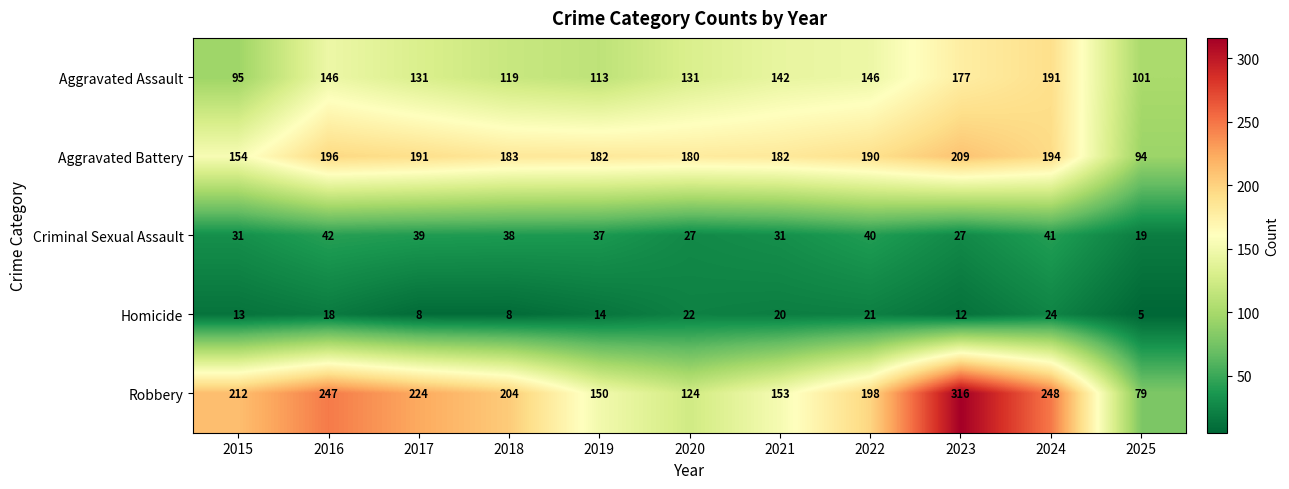

At how many categories does at least one series exceed 233?

3